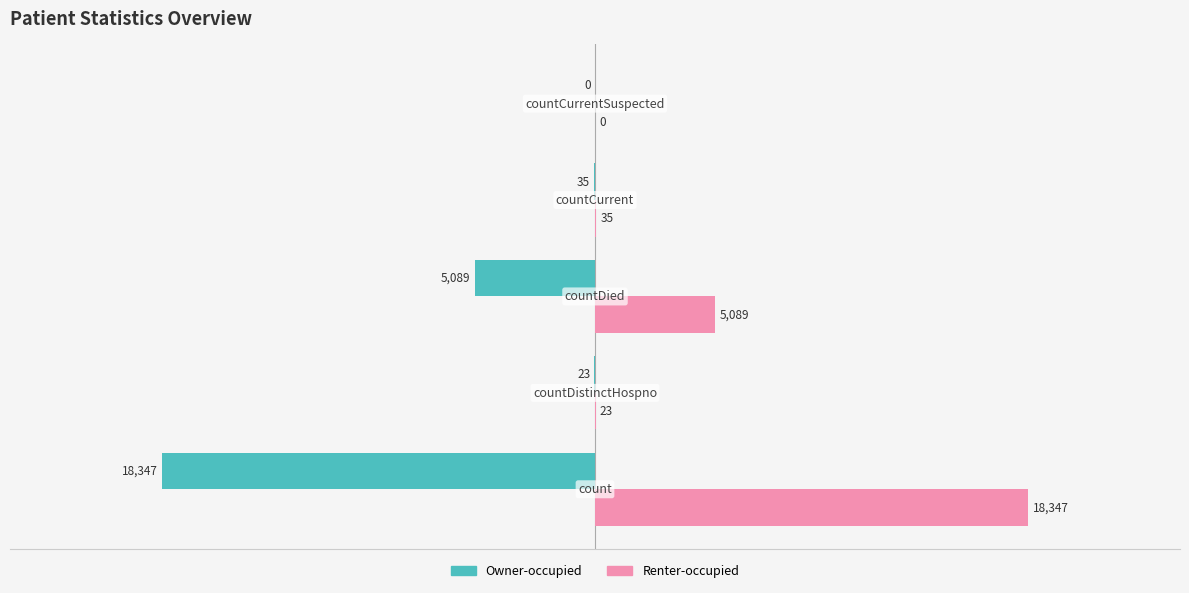

What is the sum of all Owner-occupied values?

-23494